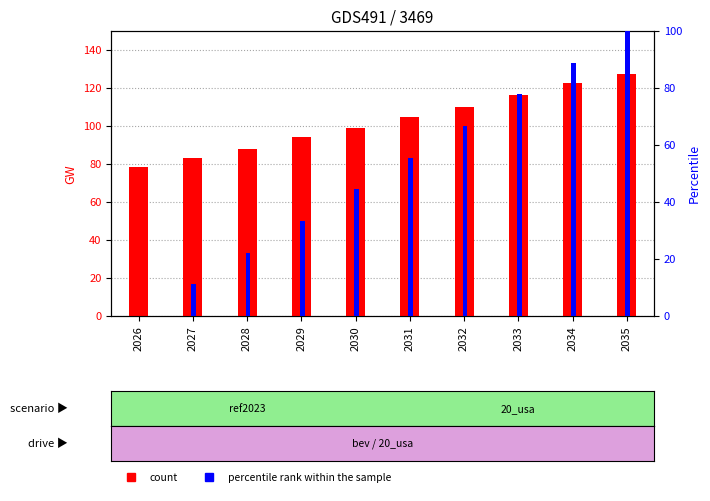

At 2032, list the series in order from smallest to largest.

percentile rank within the sample, count